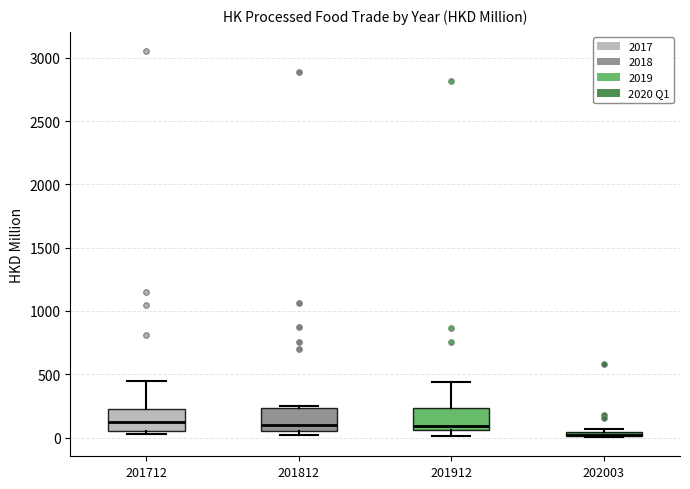

Where does the median line of the box at x = 201712 sit on the y-axis? The values are not printed on the chart, so give them approximately, as read against the axis.

100